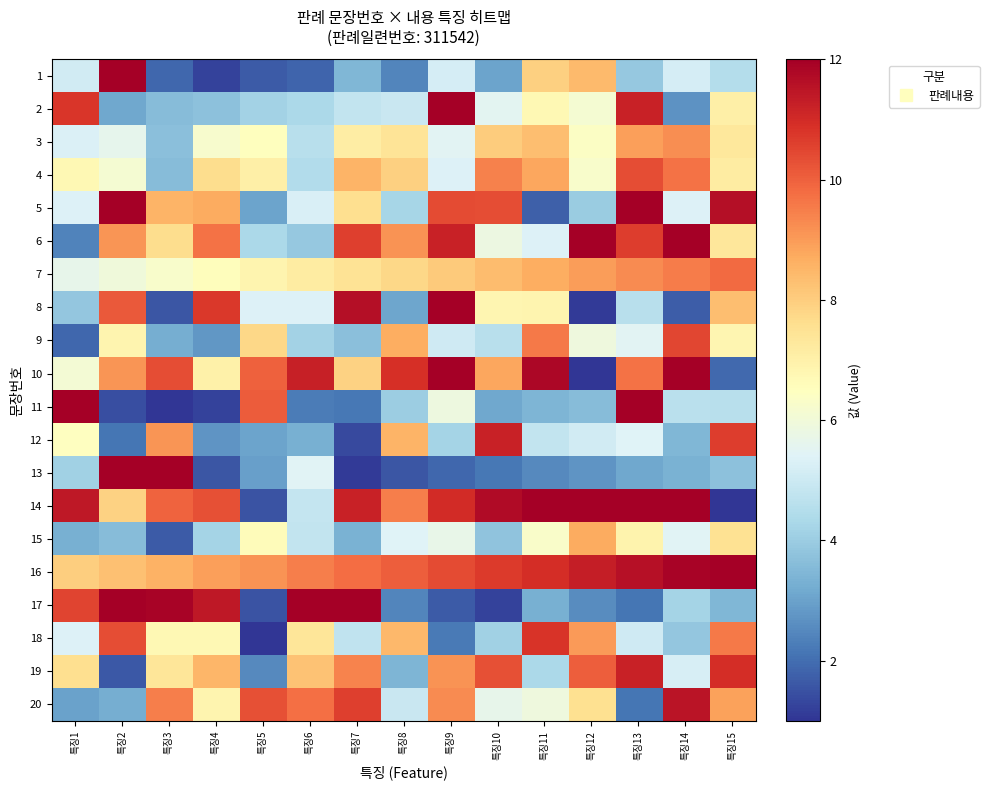

At how many categories does at least one series exceed 10?

15